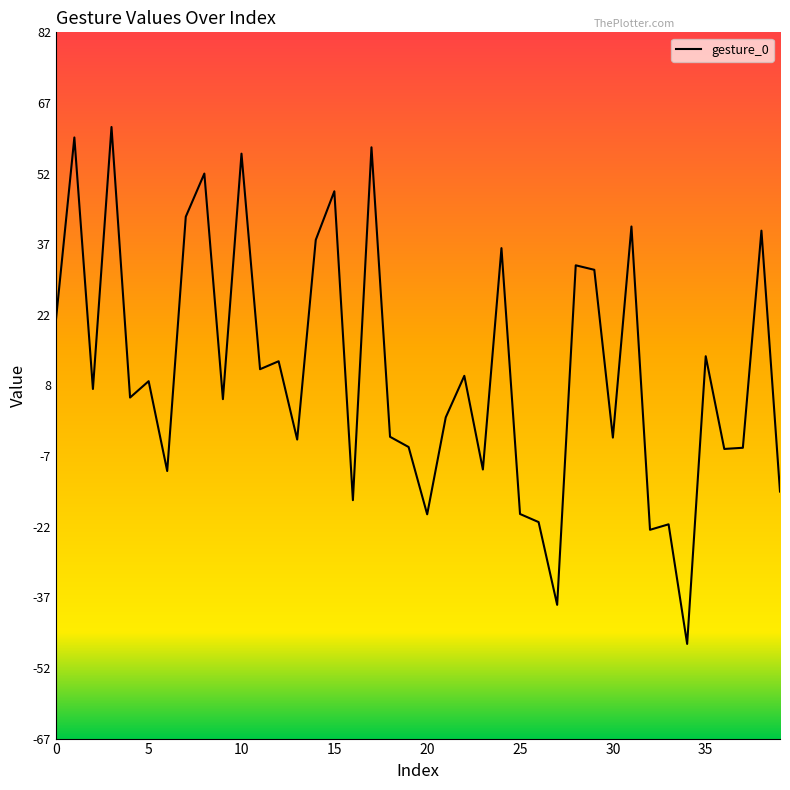

What value does the data have at 26?

-21.3